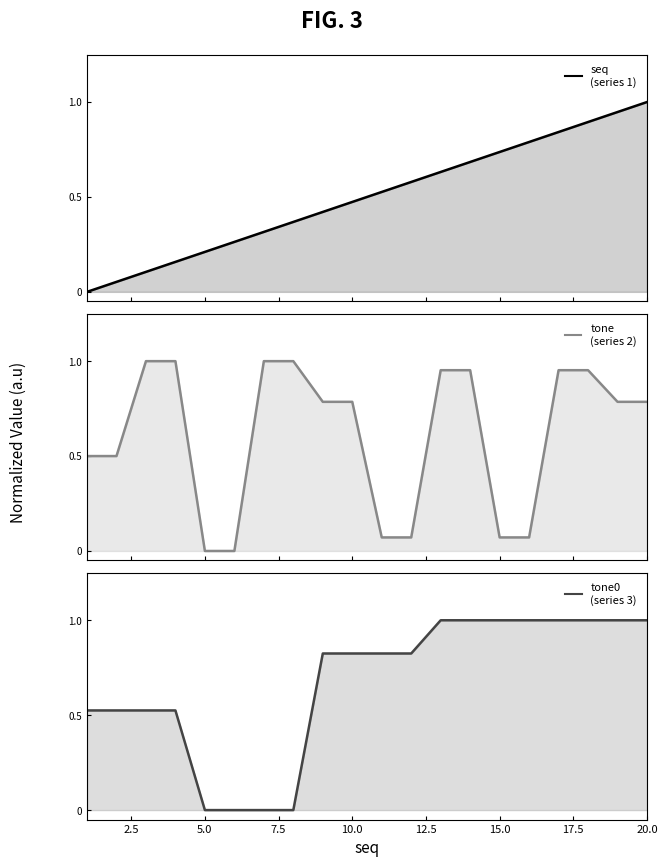

At how many categories does at least one series exceed 0?

20